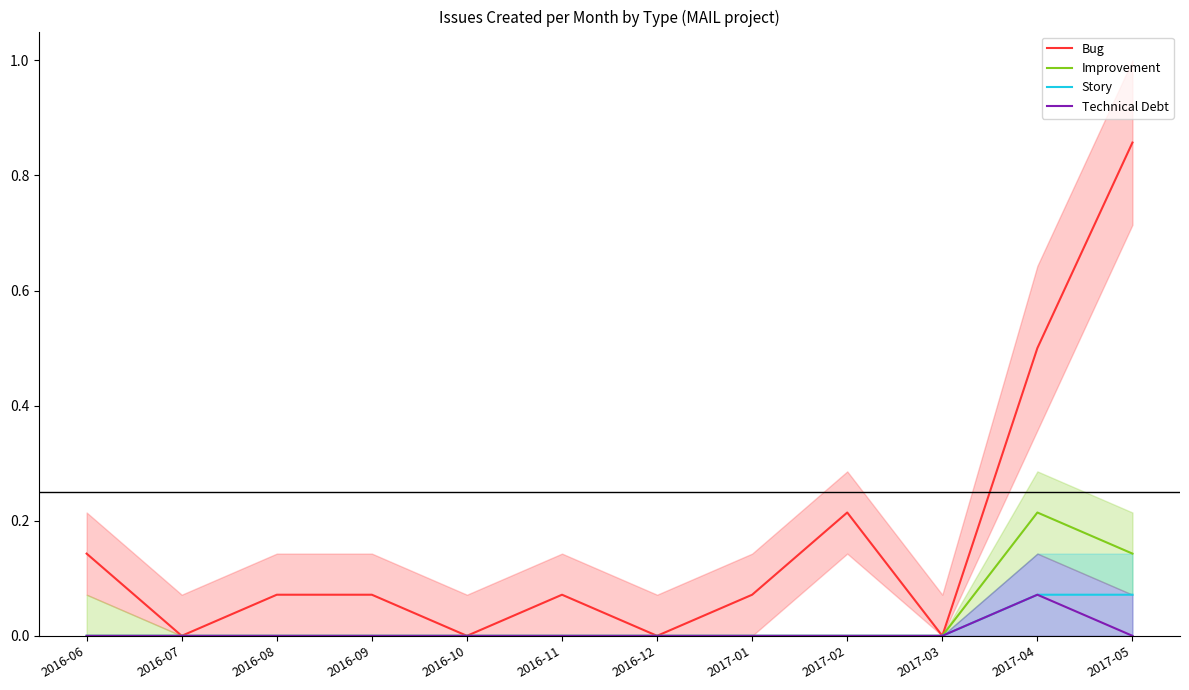

Between 2016-11 and 2016-12, which series saw the biggest shift?

Bug